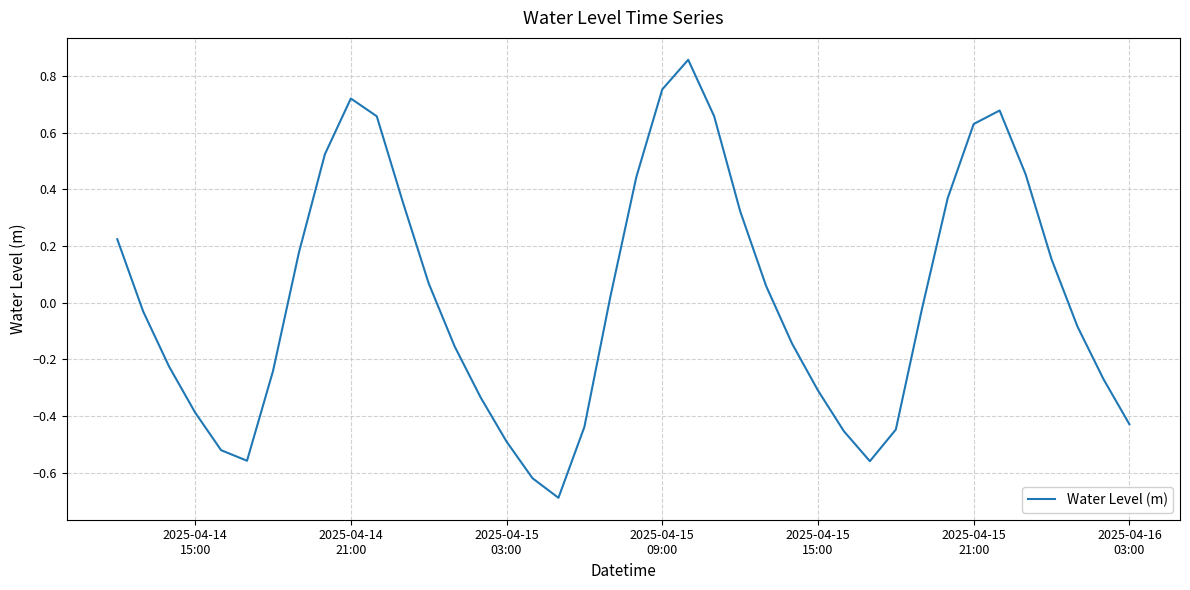

What is the minimum value shown in the chart?

-0.7